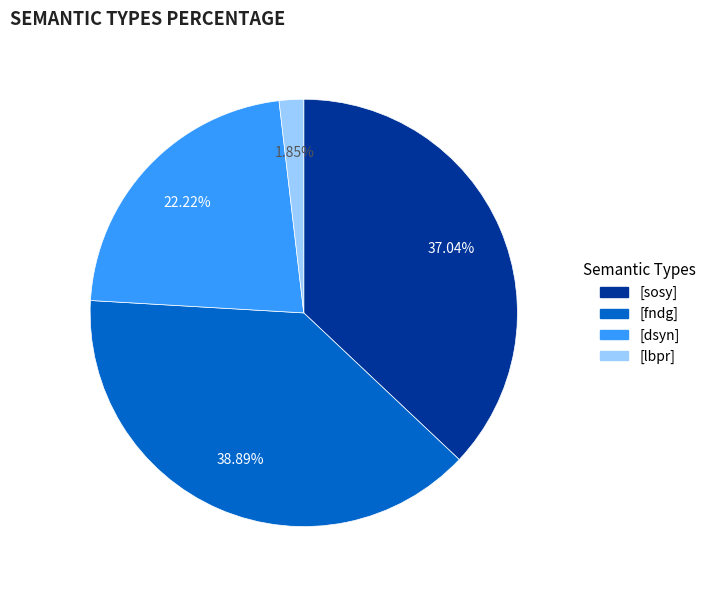

Is there any slice that represents more than half of the pie?

No